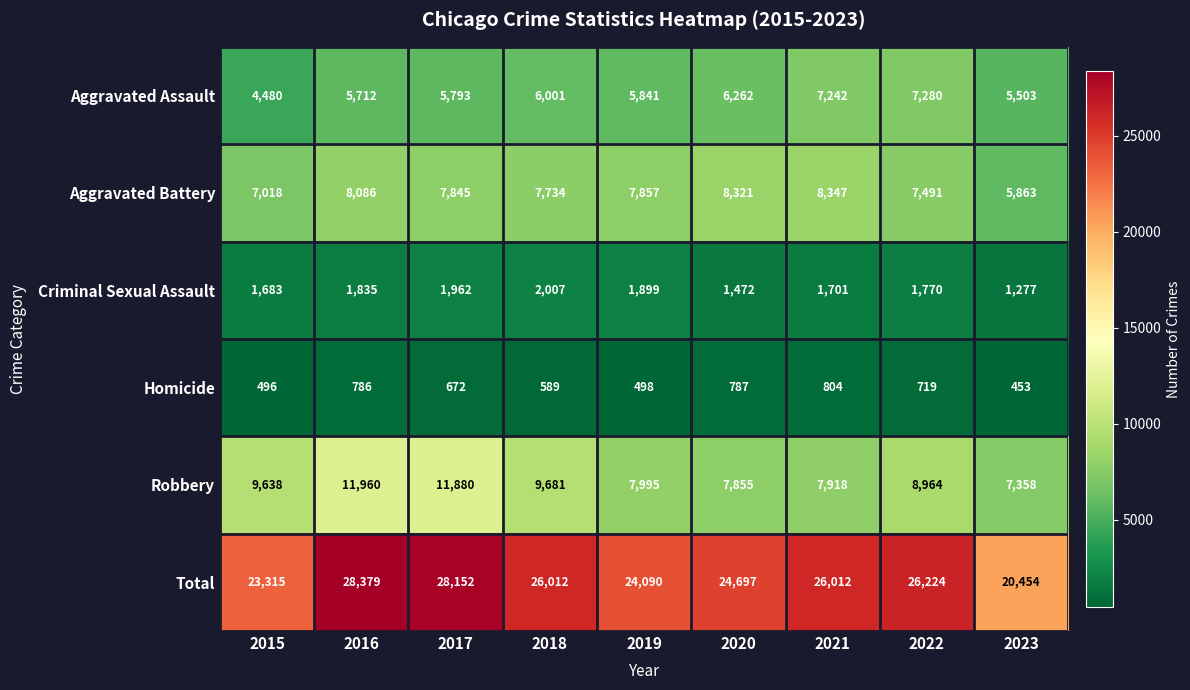

At which label does Homicide reach its peak?

2021